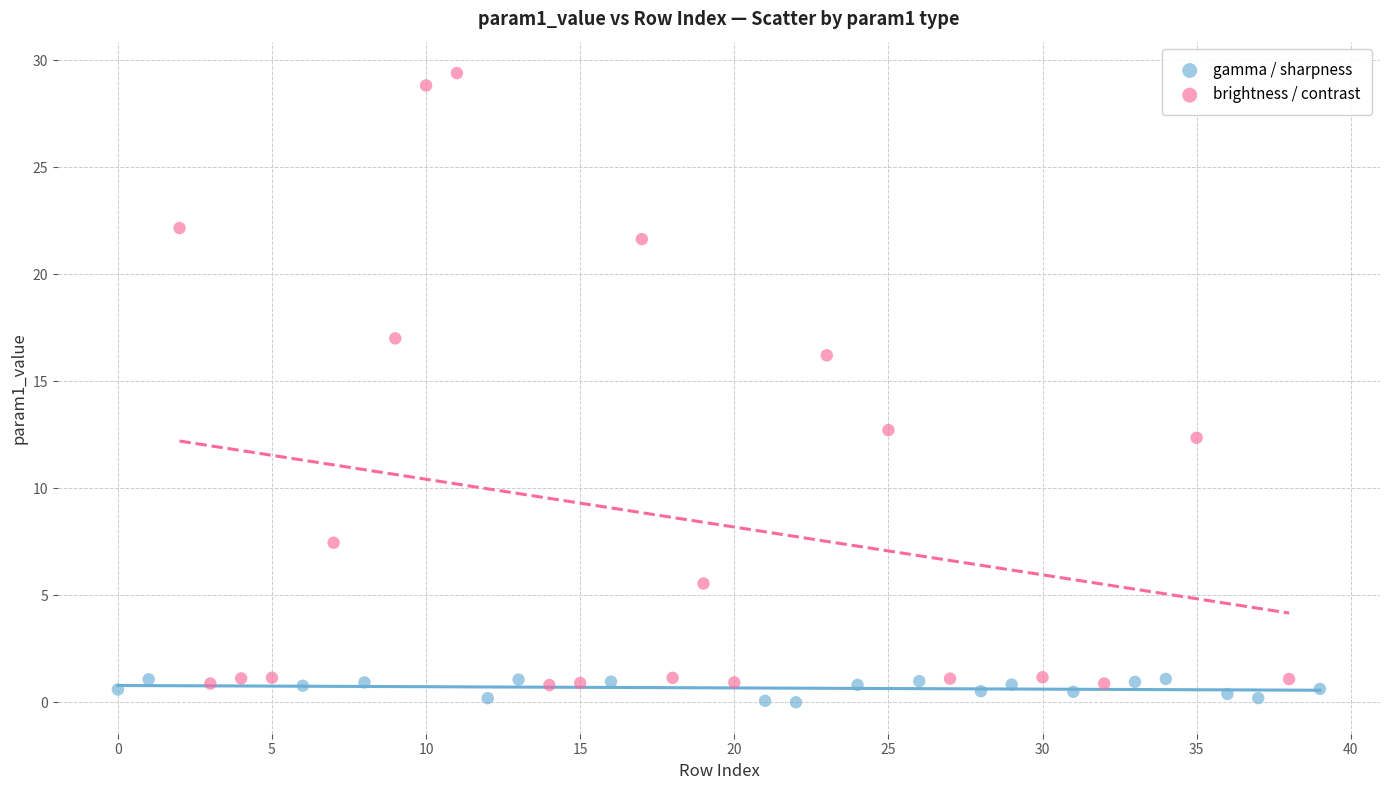

Which series has the widest spread of Y values?

brightness / contrast